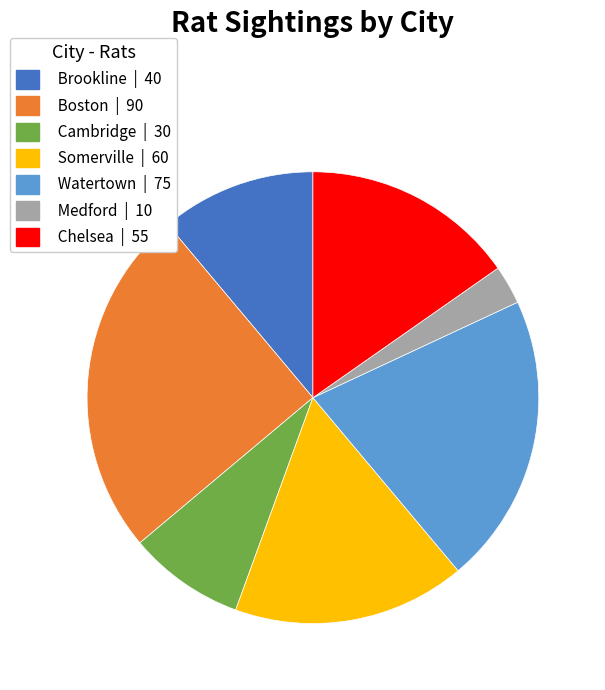

How many slices are in this pie chart?

7